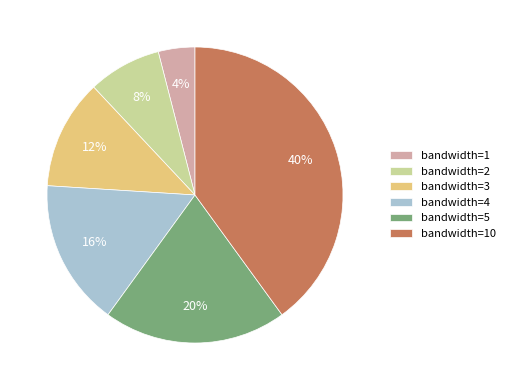

To the nearest percent, what is the average slice percentage?

17%